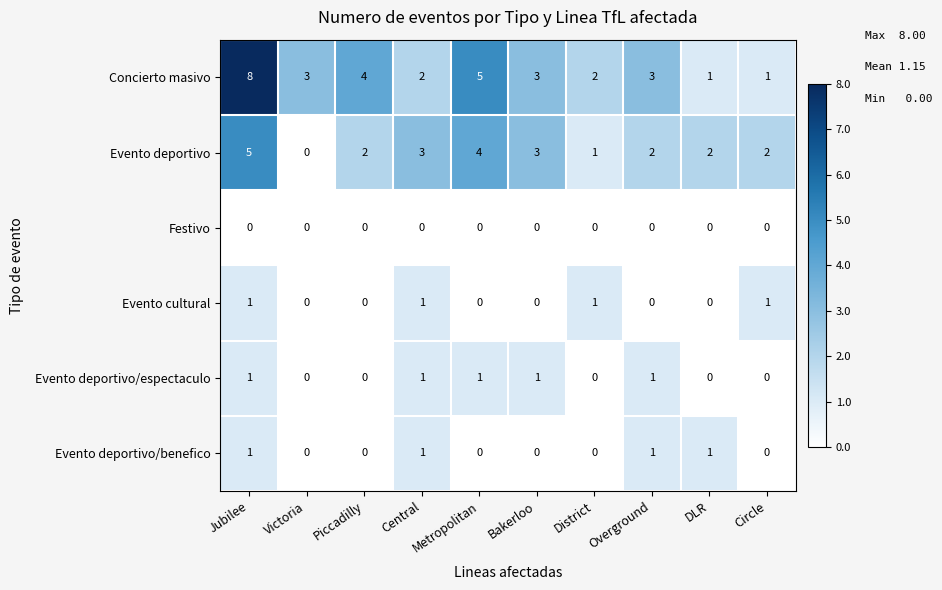

What is the average value of the Concierto masivo series?

3